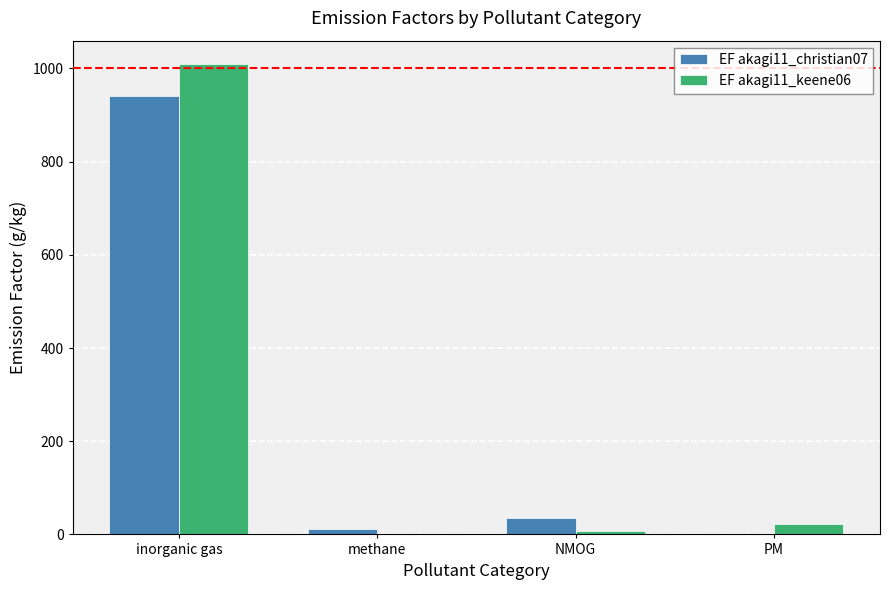

Is the value of EF akagi11_keene06 at methane greater than the value of EF akagi11_christian07 at NMOG?

No